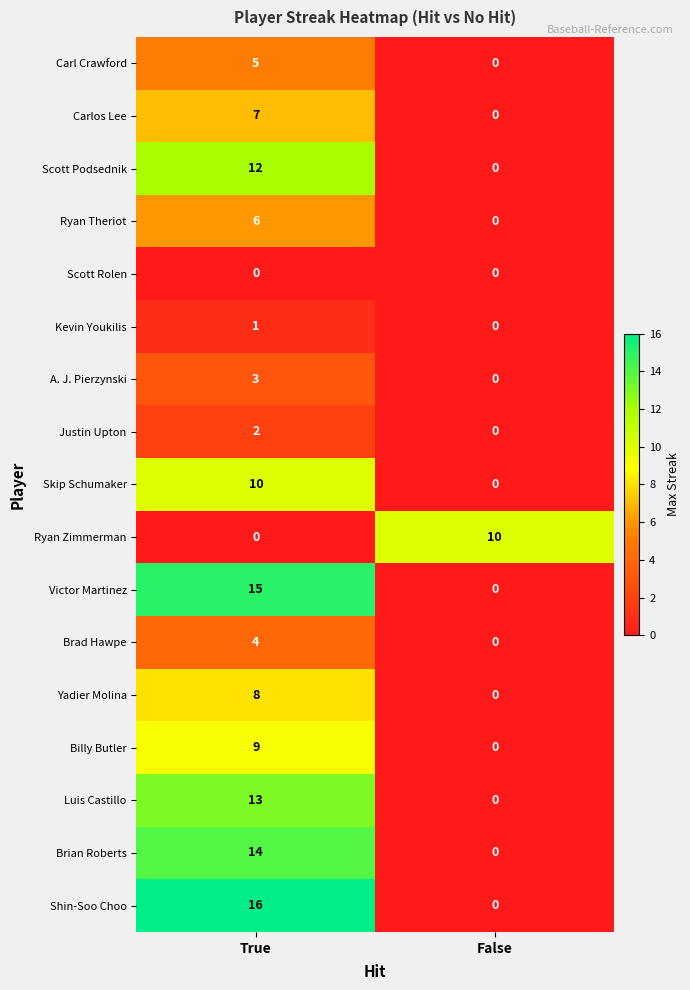

Count the number of categories in the chart.

2